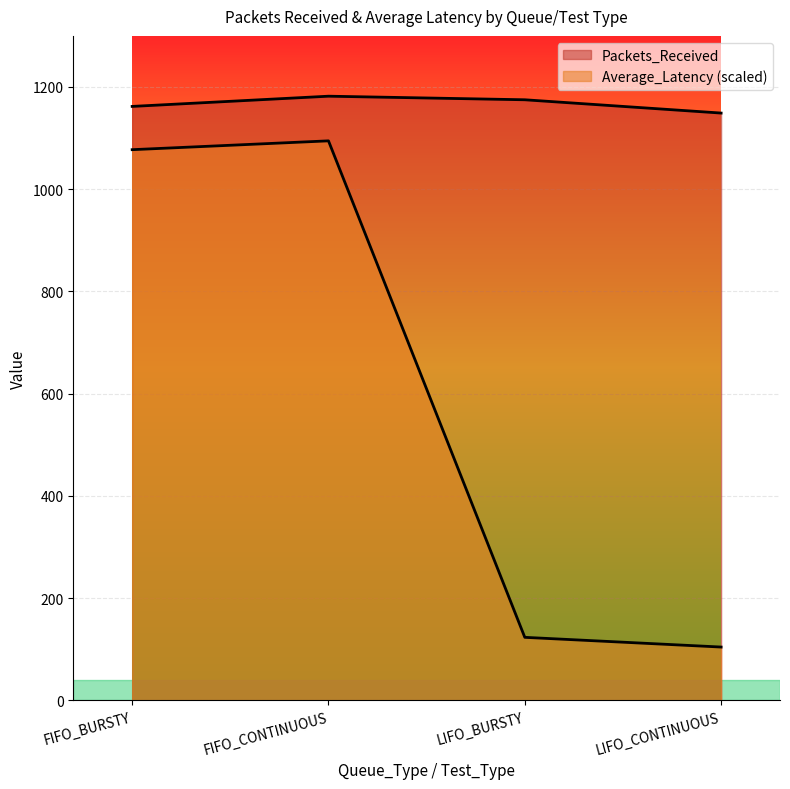

In Packets_Received, how many points are higher than both neighbors (excluding endpoints)?

1